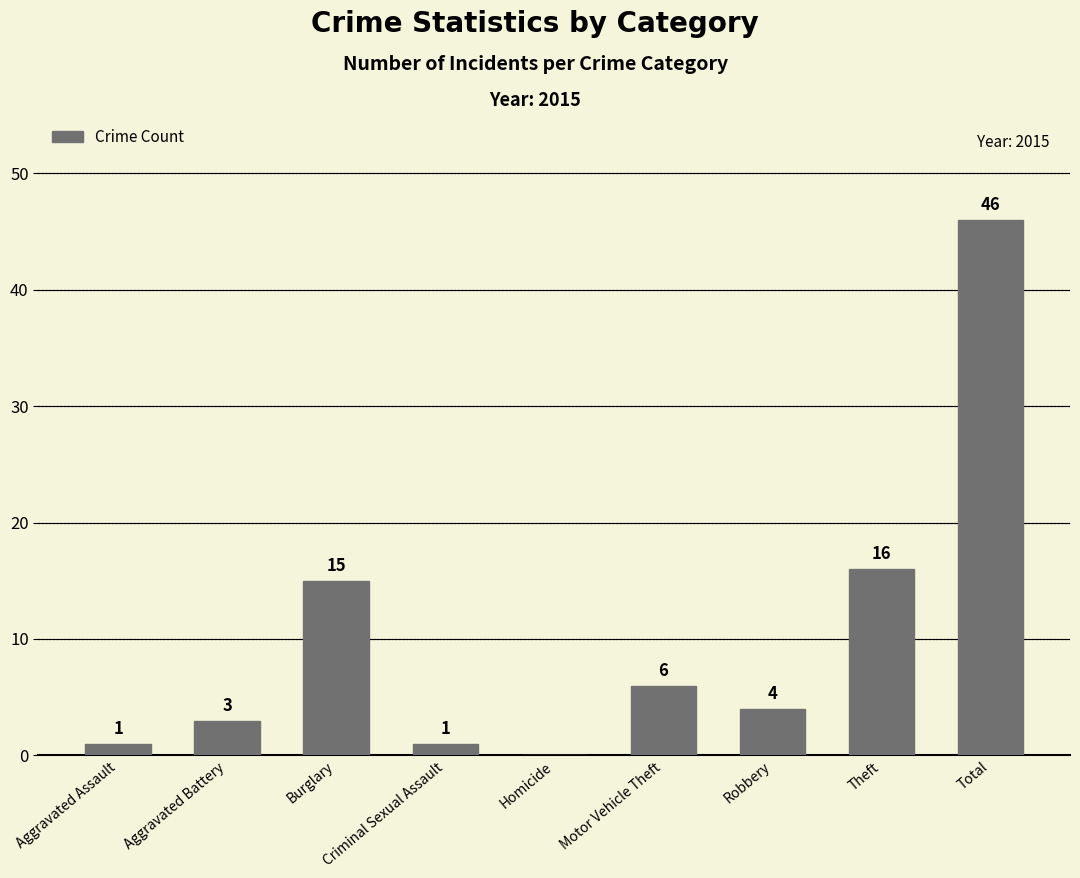

Where does the data first go above 4?

Burglary